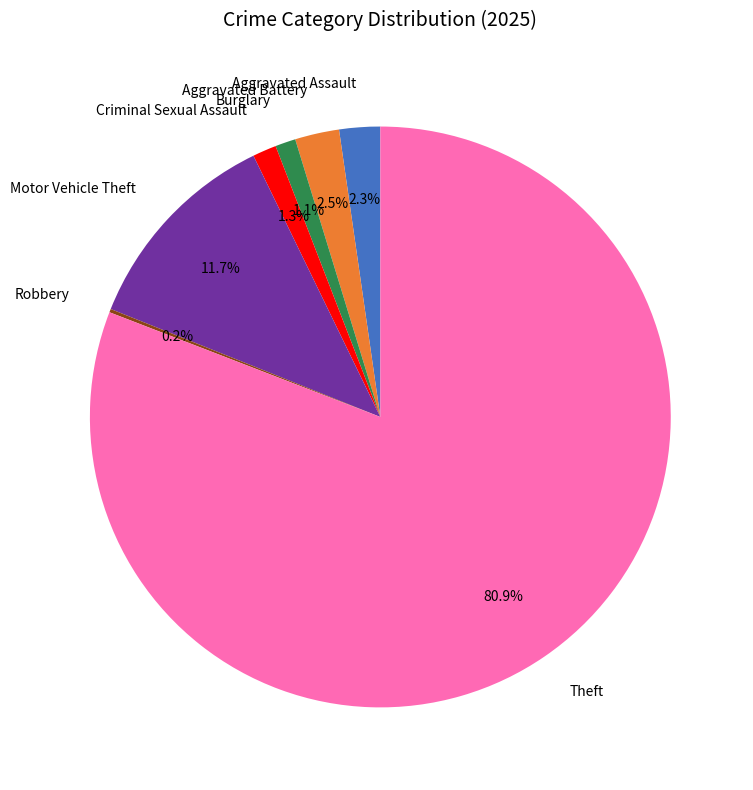

Which has a higher value, Aggravated Assault or Theft?

Theft